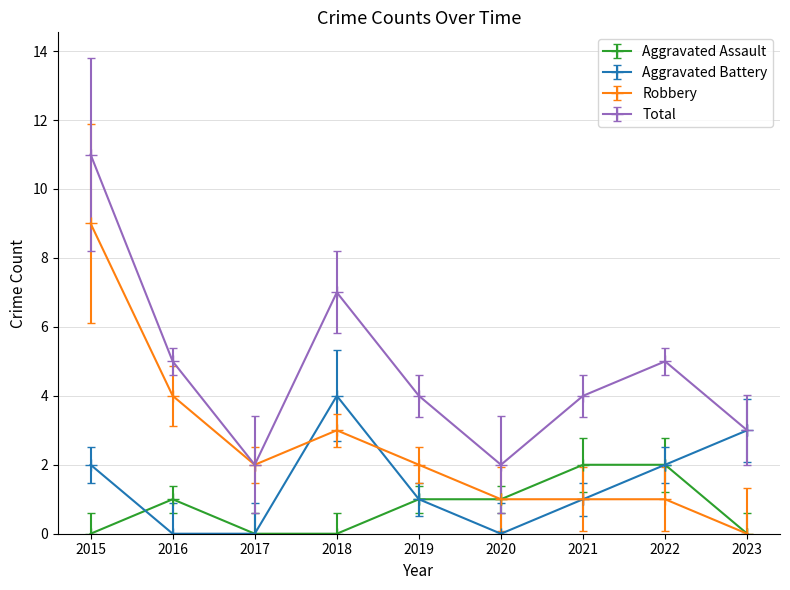

What are all the series names shown in the legend?

Aggravated Assault, Aggravated Battery, Robbery, Total